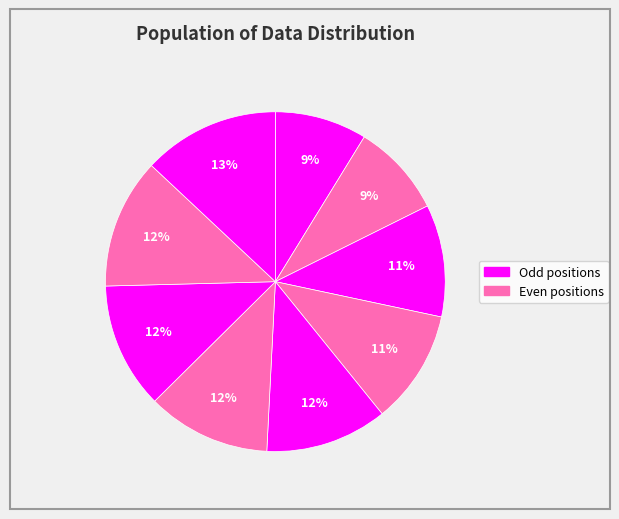

Count the number of slices in the pie.

9